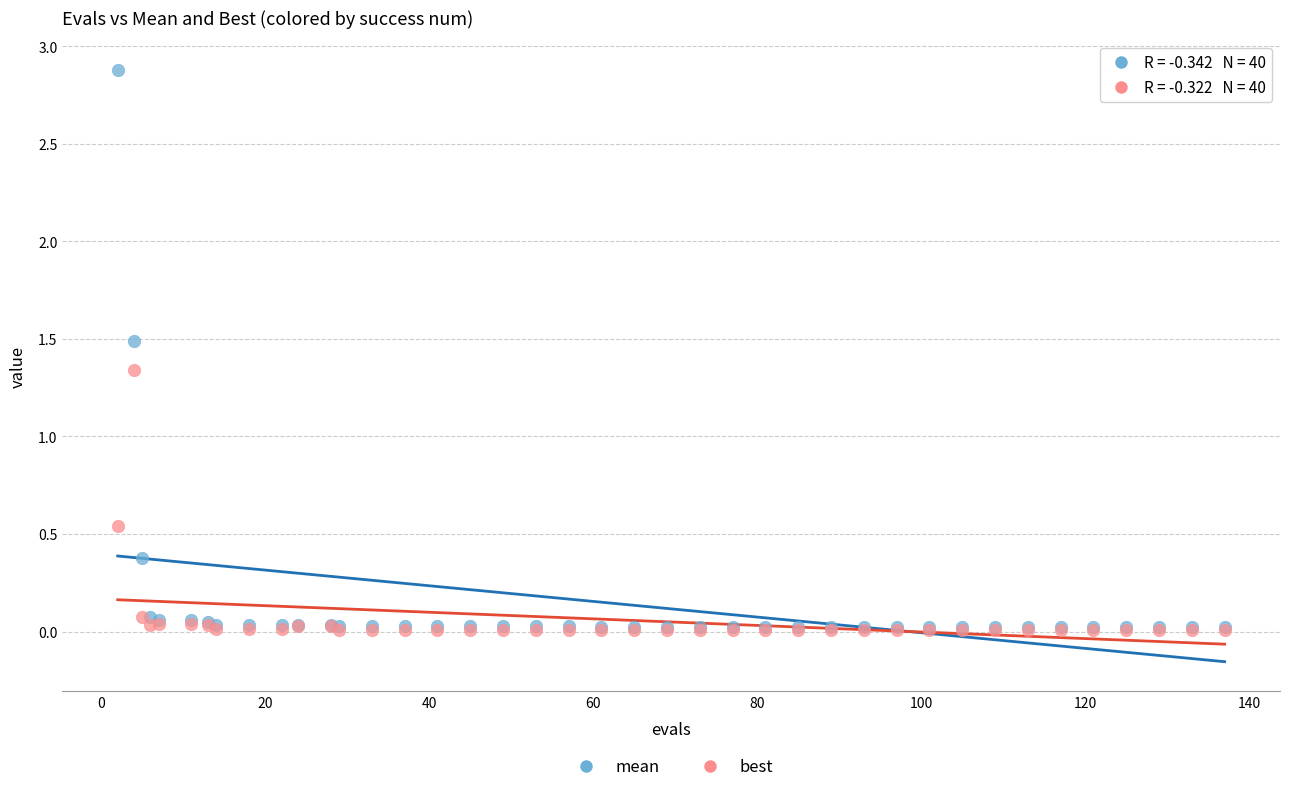

In the mean series, what Y value is closest to 1?

1.5